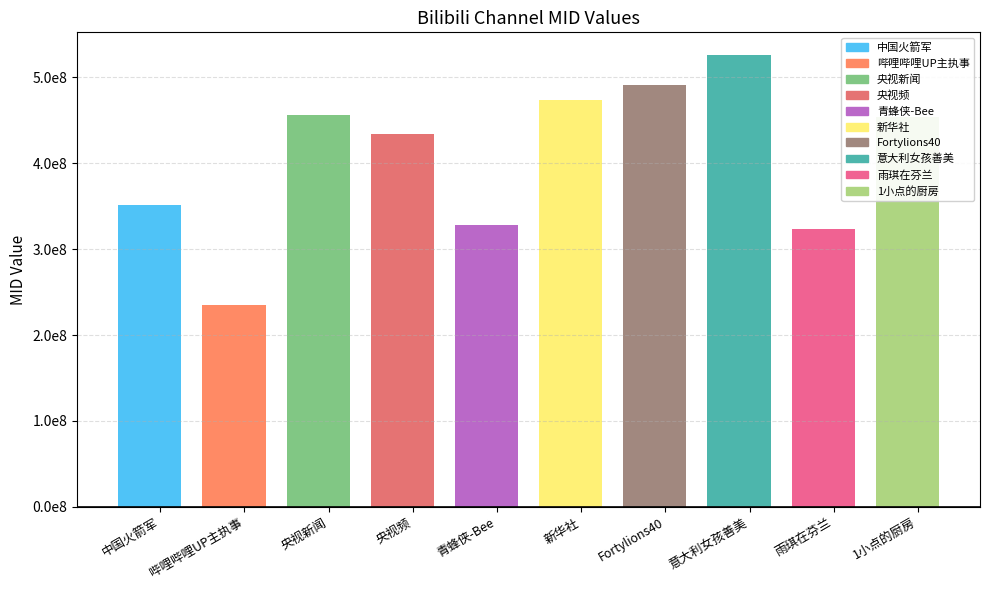

What is the sum of the values at 中国火箭军 and 哔哩哔哩UP主执事?

587470052